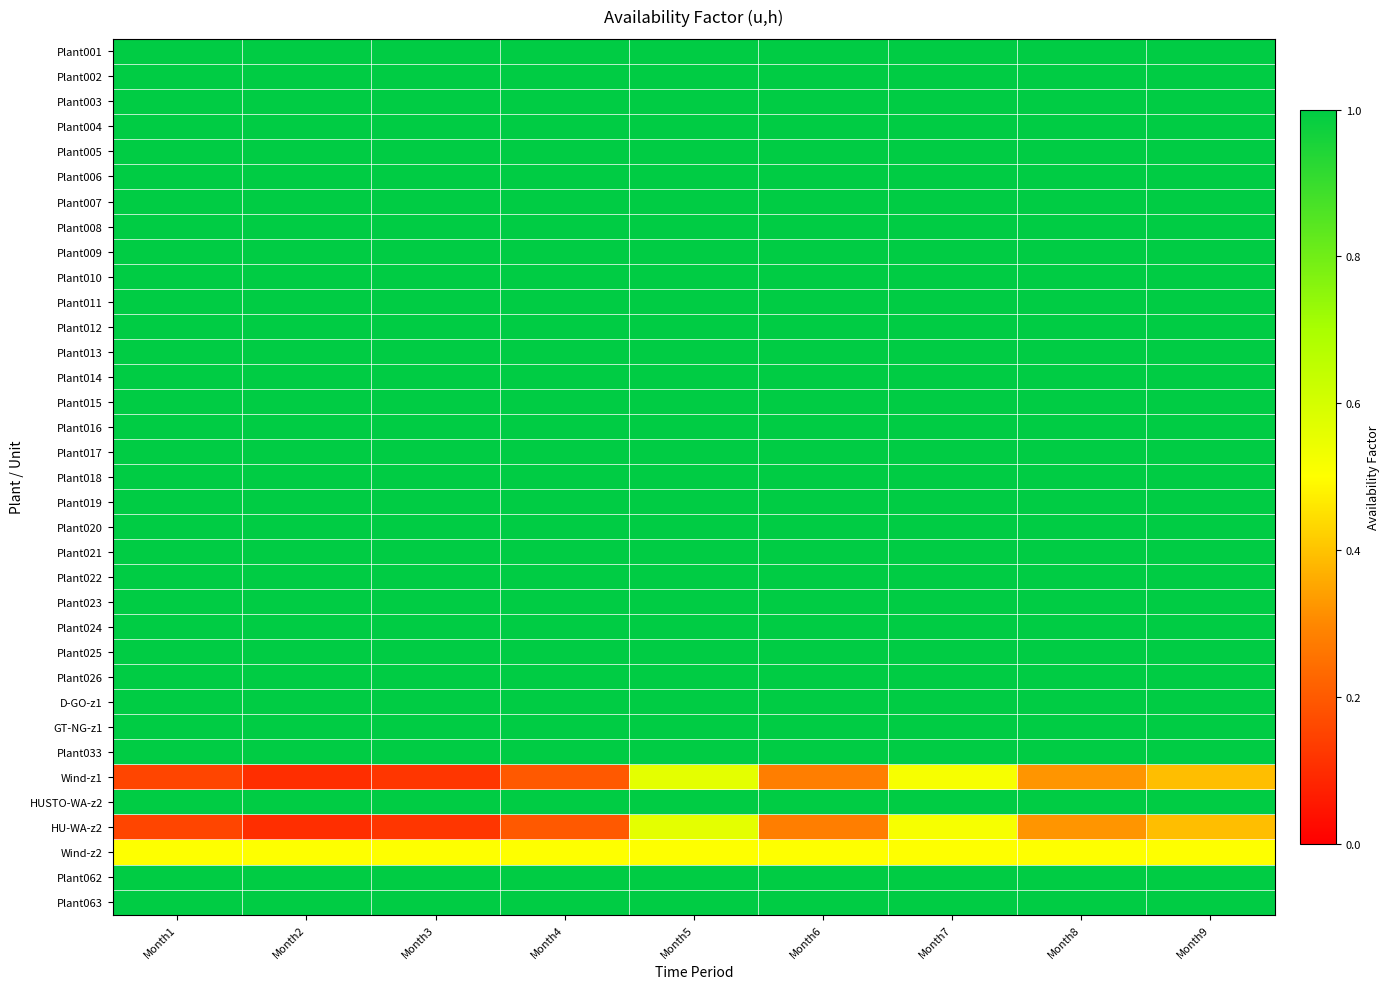

At which category is the sum across all series the highest?

Month5